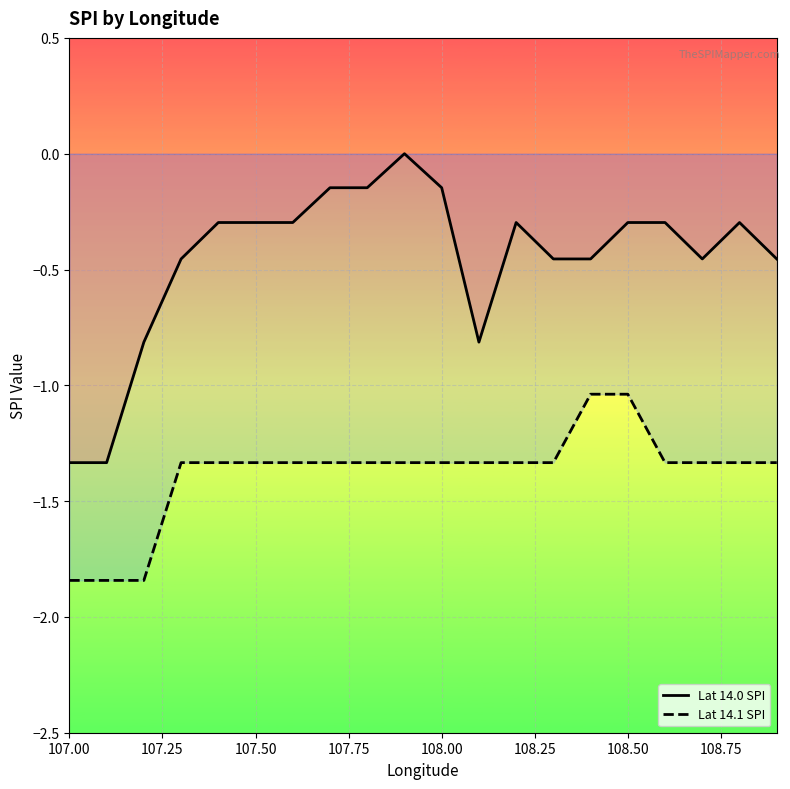

What is the difference between the maximum and minimum values in the Lat 14.1 SPI series?

0.8